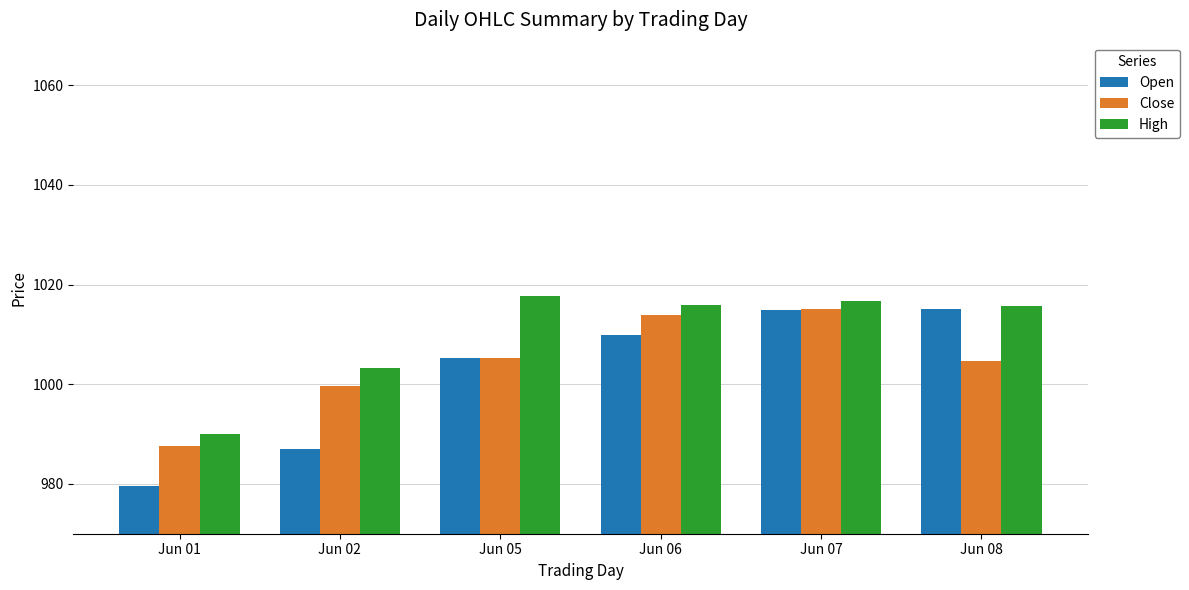

How many bars are there in total?

18